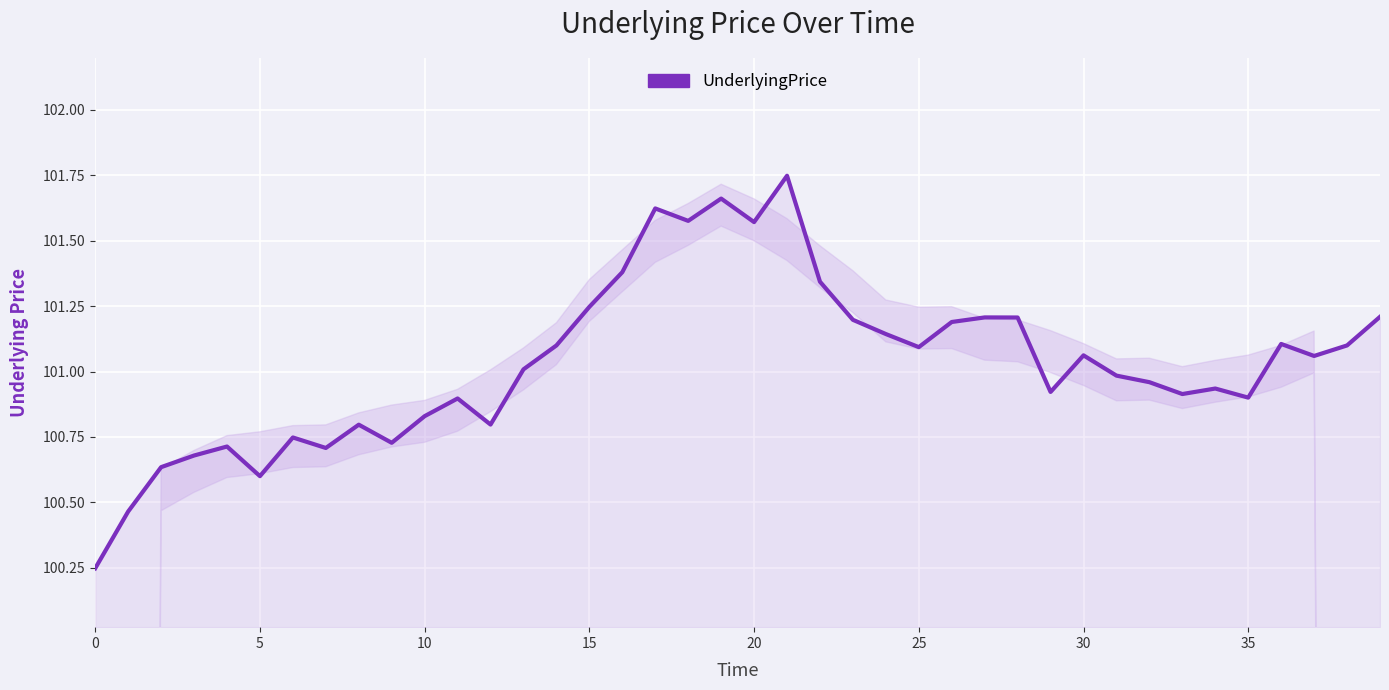

What is the difference between the maximum and minimum values?

1.5